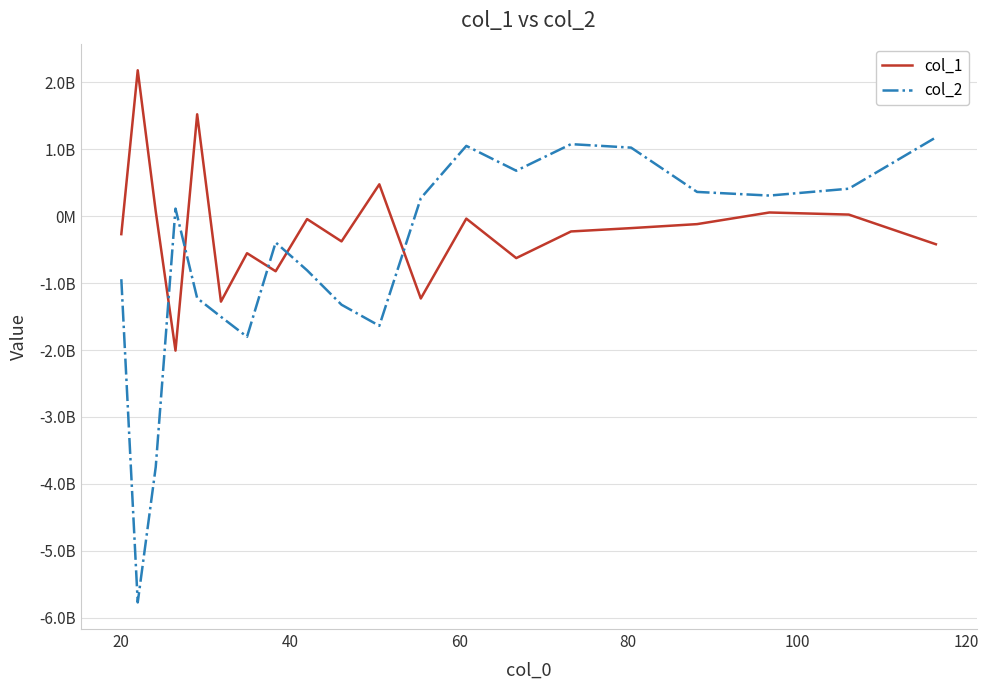

Does the chart have visible grid lines?

Yes